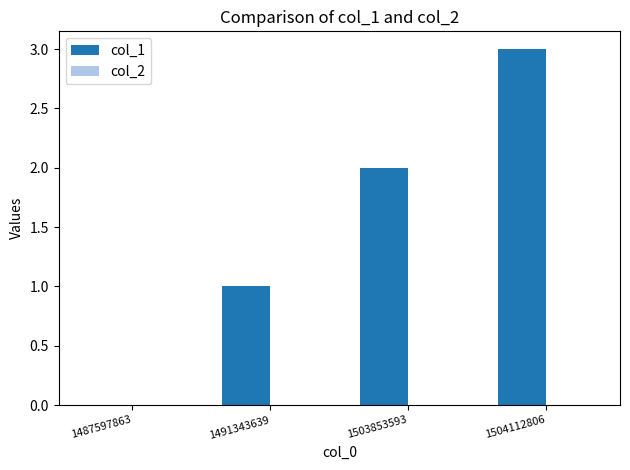

How many series are shown in this chart?

1